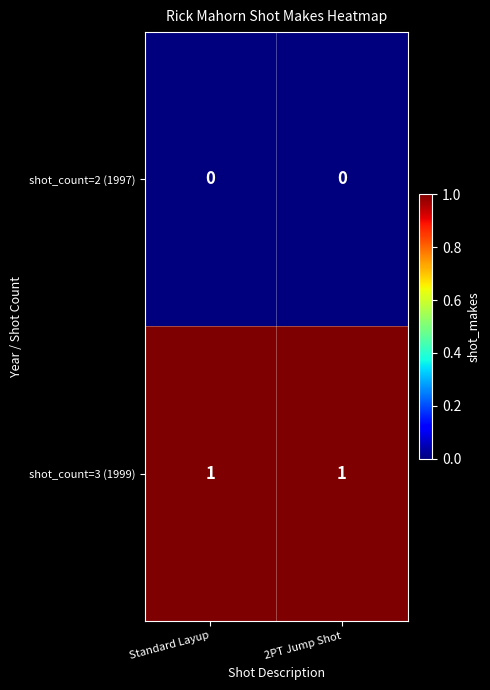

What is the maximum value shown in the chart?

1